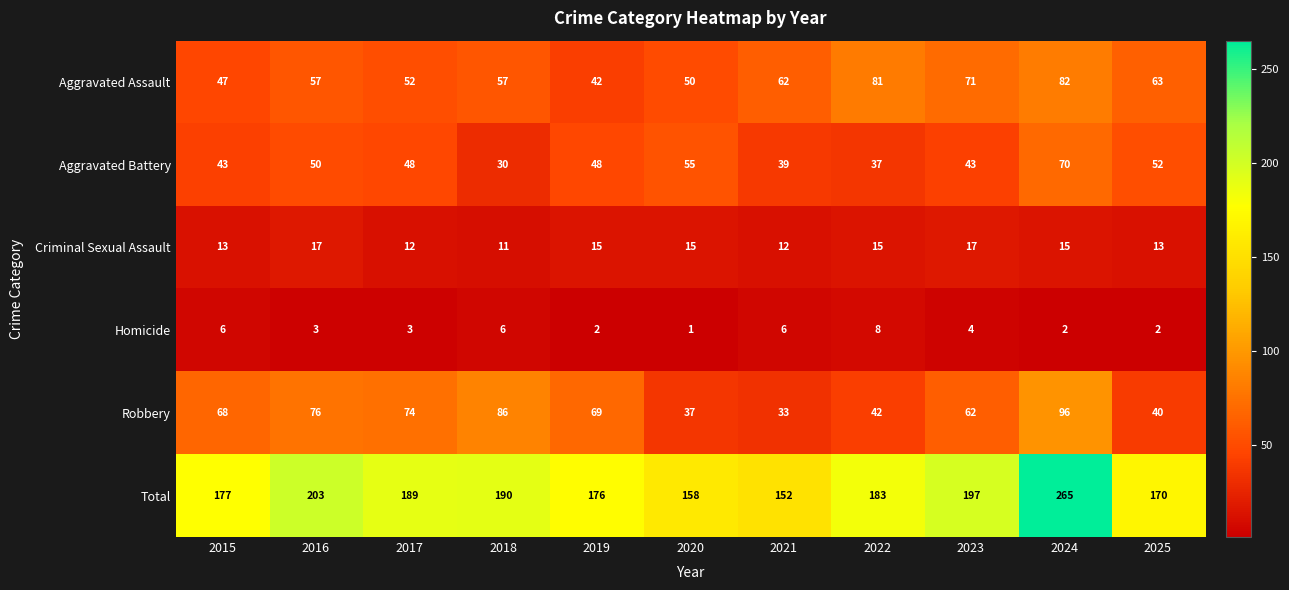

What is the approximate value of Total at 2016, to the nearest 5?

205